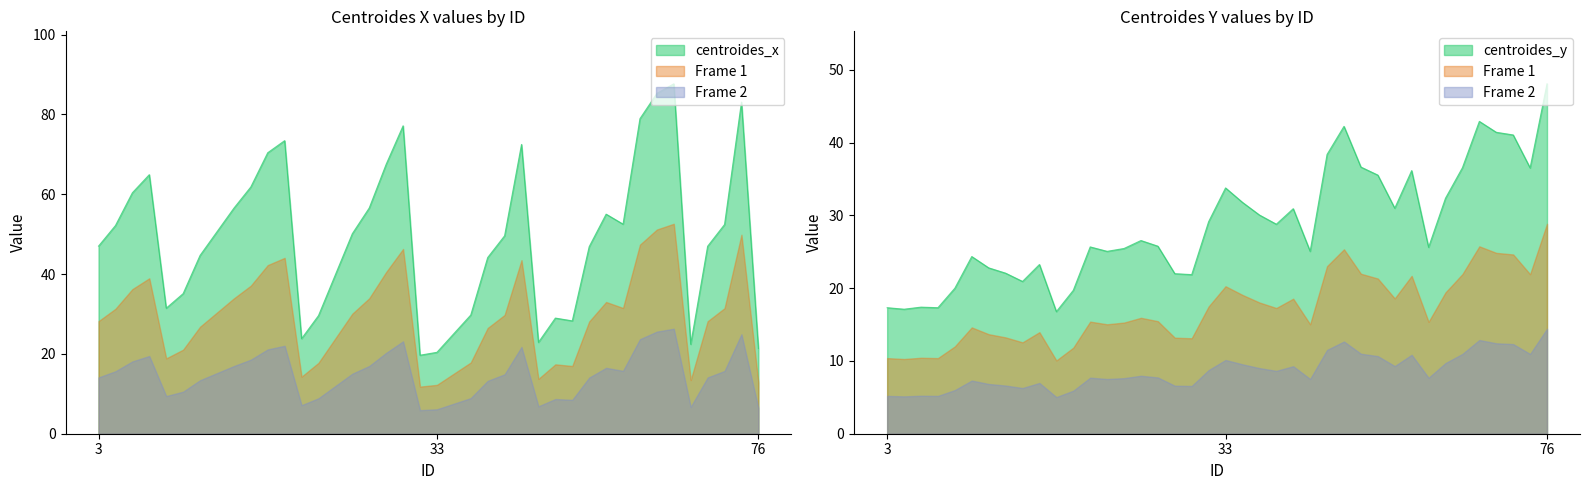

Where does the centroides_y series first go above 26?

25